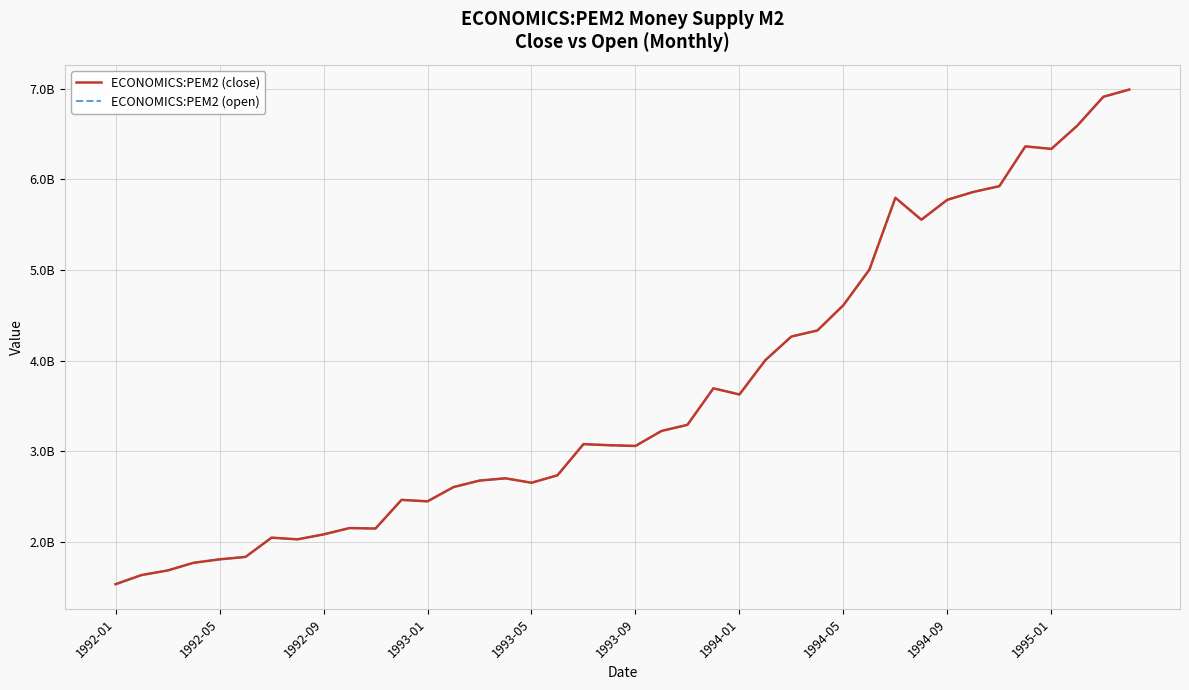

Reading right to left, list all the values displayed in this chart.

ECONOMICS:PEM2 (close): 6992000000	6912000000	6594000000	6337000000	6365000000	5926000000	5862000000	5776000000	5556000000	5798000000	5005000000	4613000000	4334000000	4267000000	4007000000	3628000000	3696000000	3293000000	3225000000	3060000000	3068000000	3080000000	2736000000	2654000000	2703000000	2678000000	2606000000	2449000000	2465000000	2149000000	2154000000	2084000000	2030000000	2048000000	1836000000	1809000000	1771000000	1686000000	1636000000	1535000000
ECONOMICS:PEM2 (open): 6992000000	6912000000	6594000000	6337000000	6365000000	5926000000	5862000000	5776000000	5556000000	5798000000	5005000000	4613000000	4334000000	4267000000	4007000000	3628000000	3696000000	3293000000	3225000000	3060000000	3068000000	3080000000	2736000000	2654000000	2703000000	2678000000	2606000000	2449000000	2465000000	2149000000	2154000000	2084000000	2030000000	2048000000	1836000000	1809000000	1771000000	1686000000	1636000000	1535000000